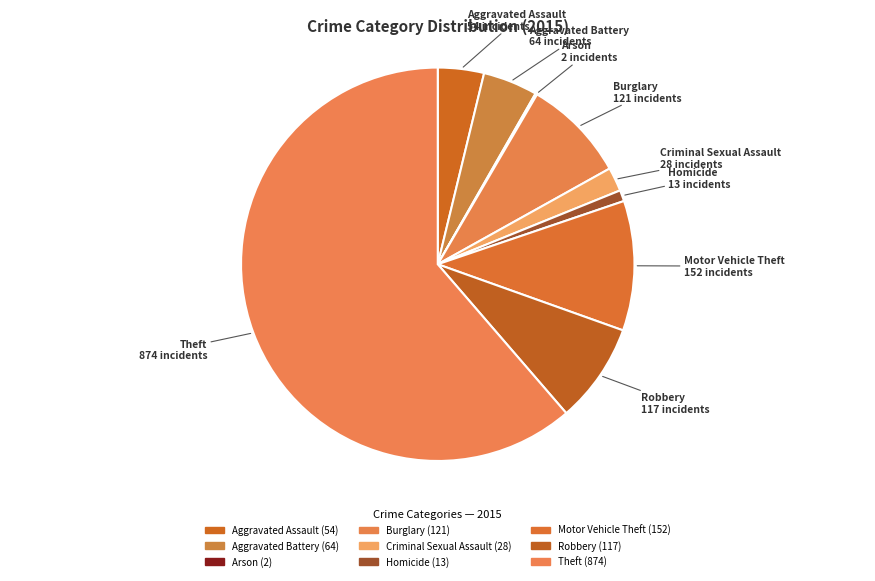

To the nearest percent, what is the average slice percentage?

11%